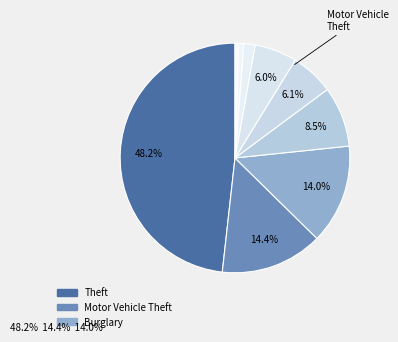

Count the number of slices in the pie.

9